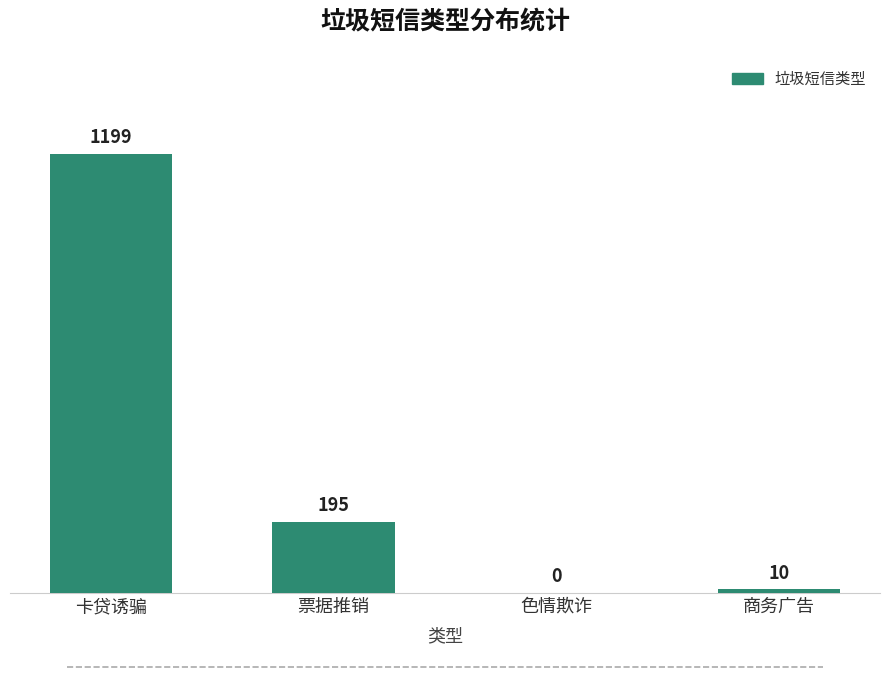

Which label corresponds to the largest value in the chart?

卡贷诱骗